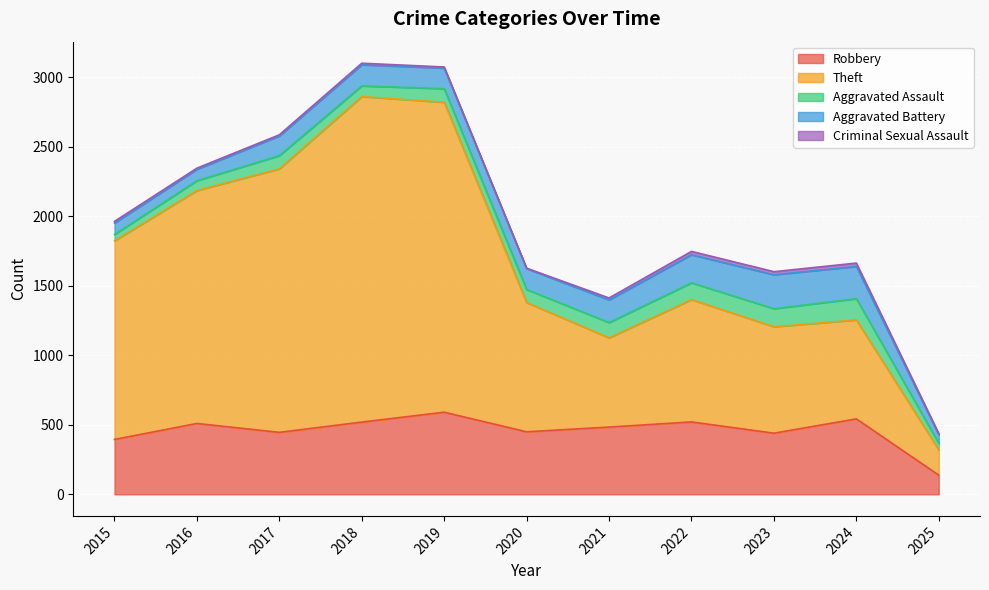

Reading left to right, what are all the values shown in this chart?

Robbery: 395	510	446	520	591	450	484	521	440	543	138
Theft: 1429	1676	1896	2342	2230	930	642	880	766	712	182
Aggravated Assault: 46	71	95	77	98	94	110	121	130	153	47
Aggravated Battery: 82	82	142	152	148	150	163	202	244	232	63
Criminal Sexual Assault: 12	8	8	11	8	3	14	24	22	24	7